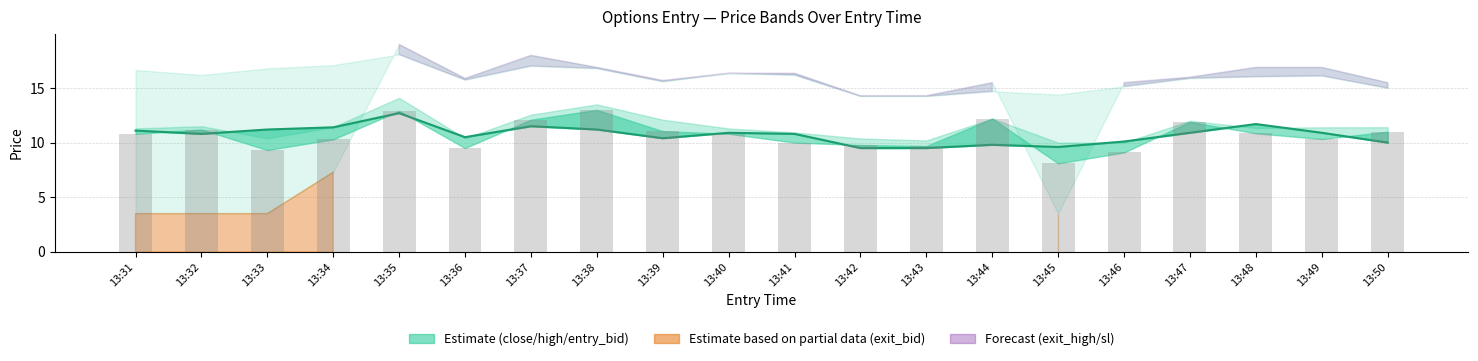

Rank the categories by value from lowest to highest.

13:42, 13:43, 13:45, 13:44, 13:50, 13:46, 13:39, 13:36, 13:32, 13:41, 13:40, 13:47, 13:49, 13:31, 13:33, 13:38, 13:34, 13:37, 13:48, 13:35